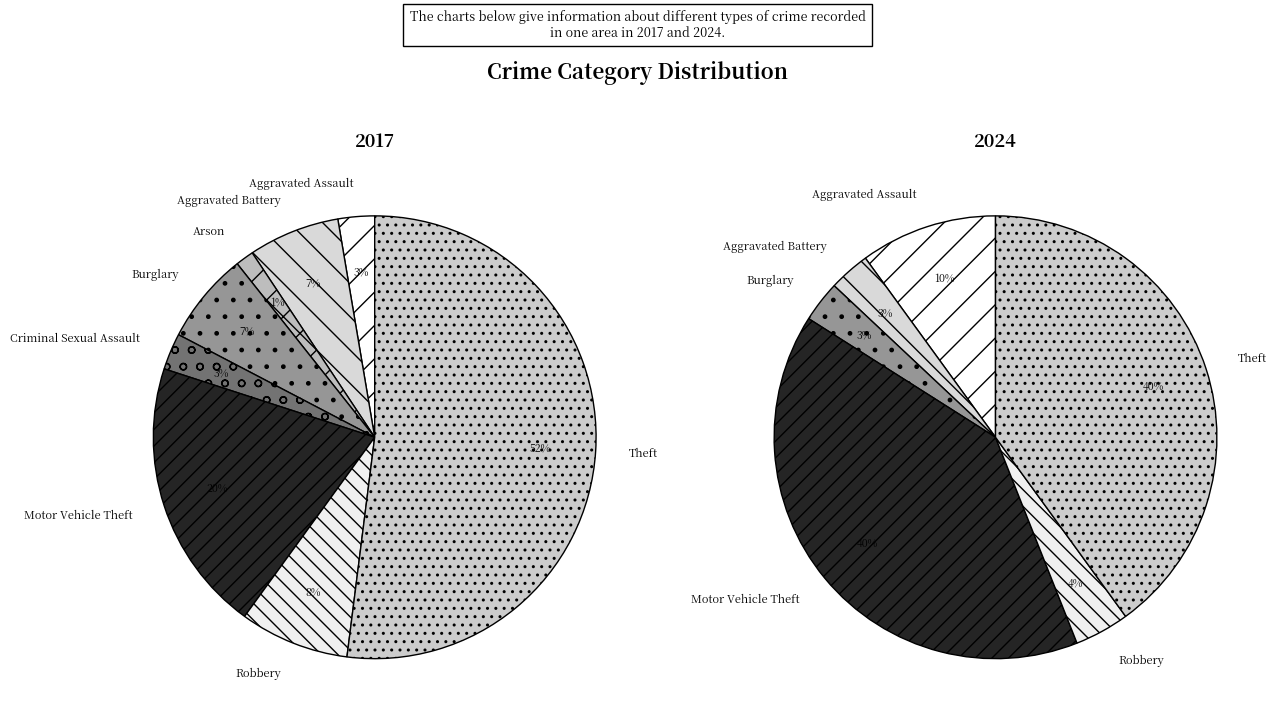

What percentage do Arson and Robbery together represent?

9.3%